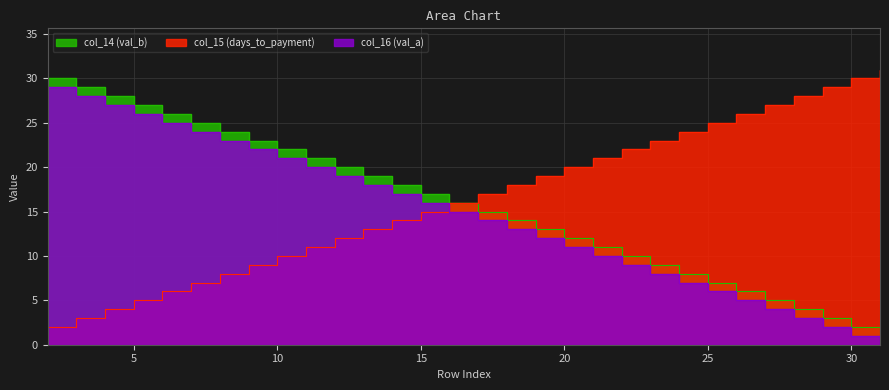

How many lines are shown in the chart?

3